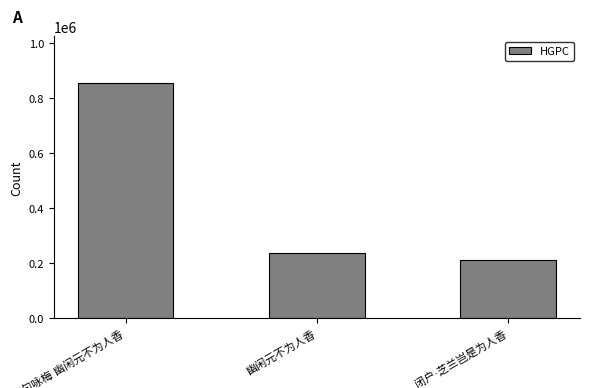

Reading left to right, transcribe all the data shown in this chart.

854690	236711	212724